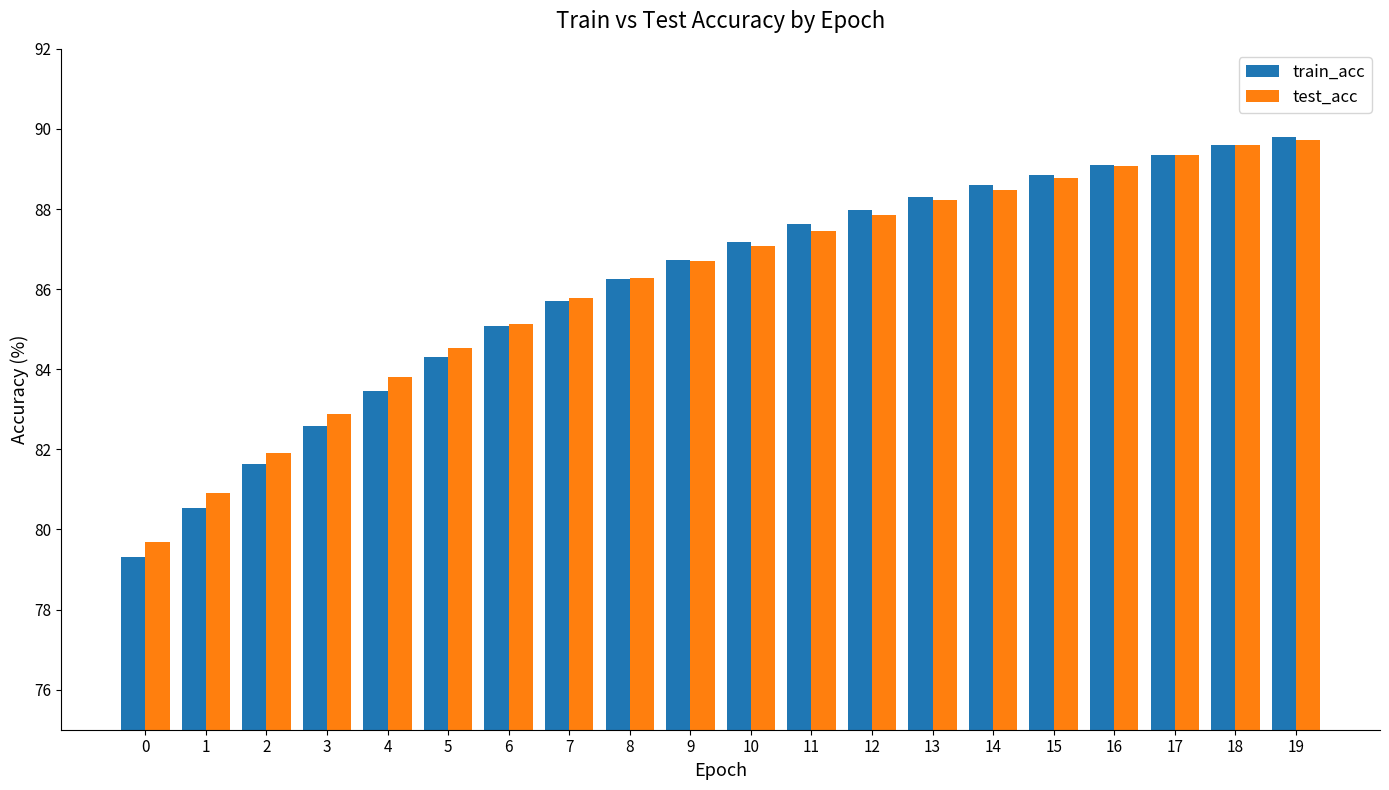

What is the total value across all series at 1?

161.4